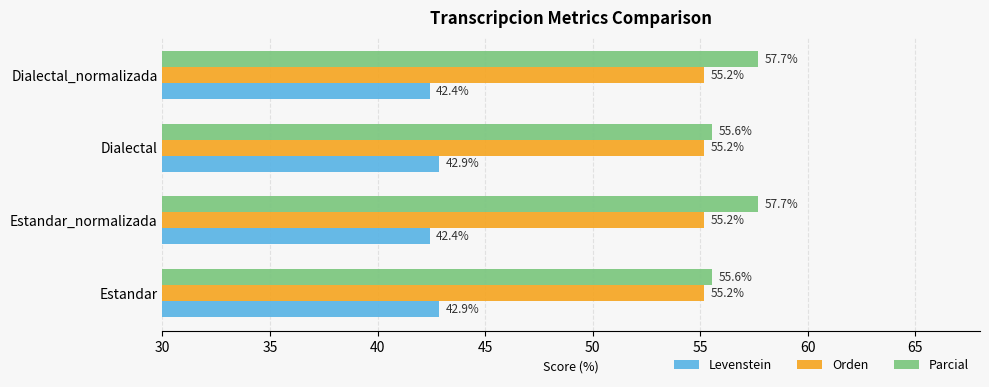

Rank the series by their maximum value, from lowest to highest.

Levenstein, Orden, Parcial